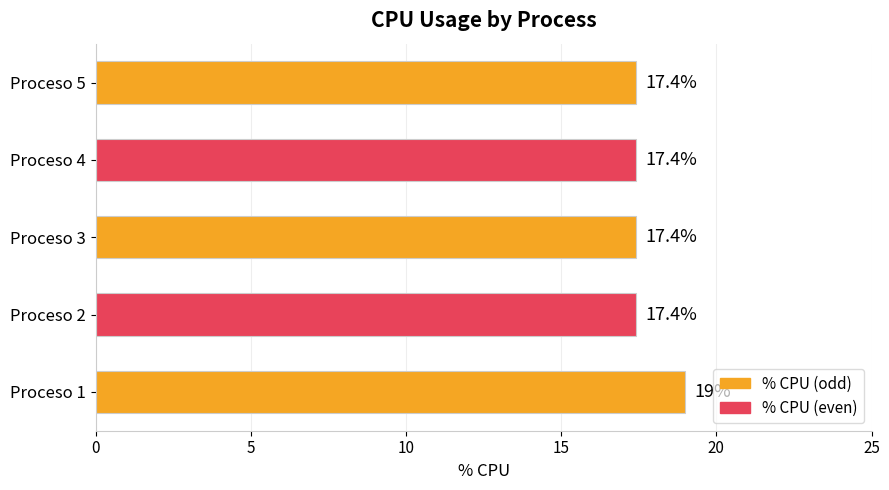

What is the minimum value shown in the chart?

17.4